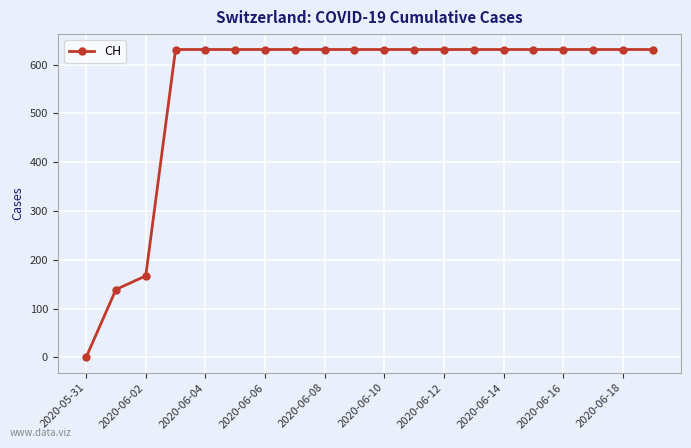

What is the difference between the maximum and minimum values?

631